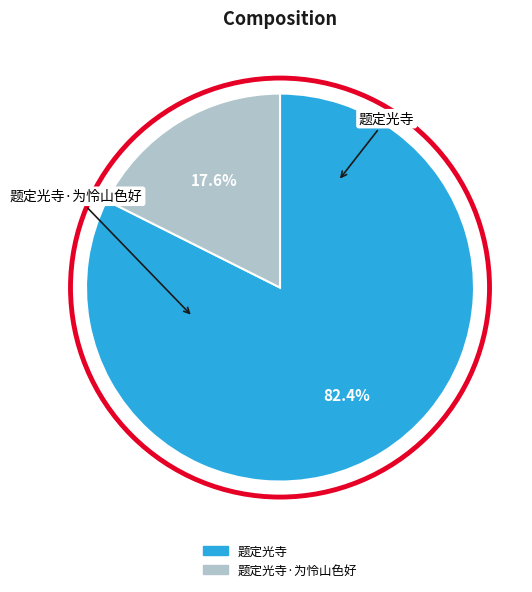

Is there any slice that represents more than half of the pie?

Yes